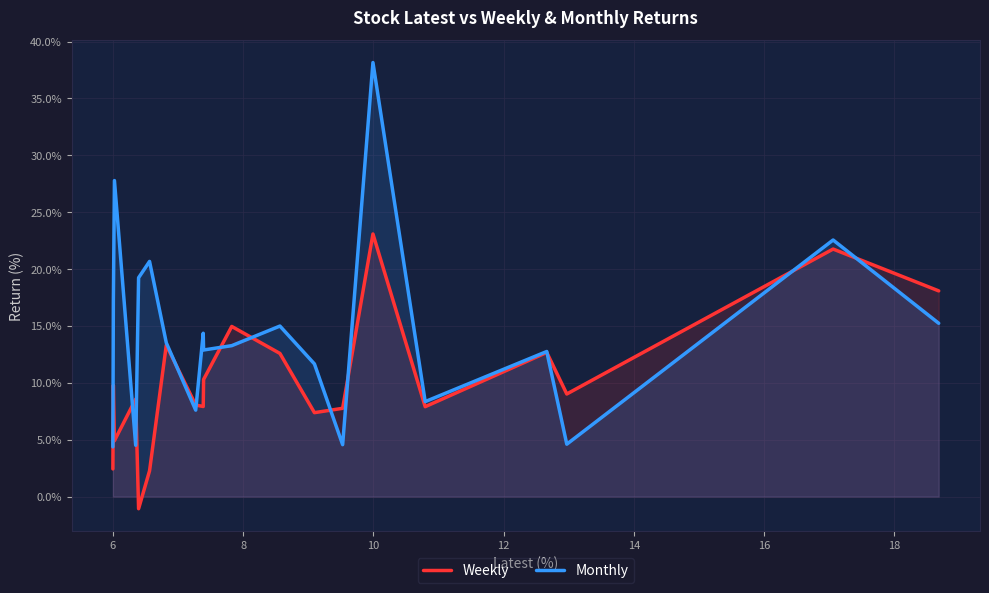

Does the chart display data point markers on the line(s)?

No